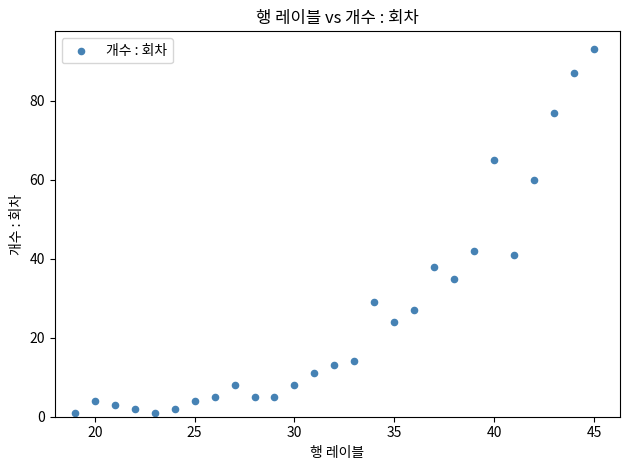

What is the range of X values (max minus min)?

26